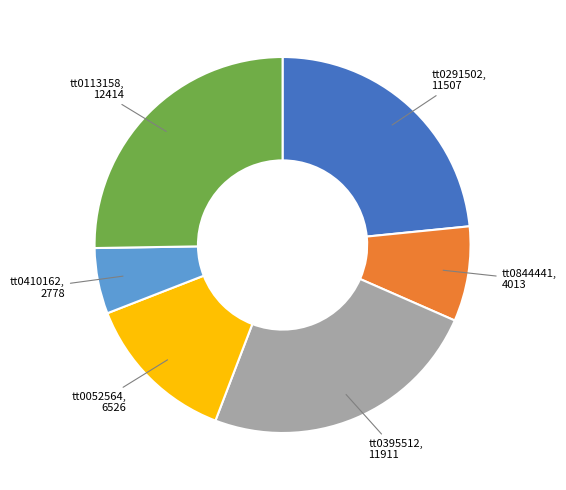

How many segments does this pie chart have?

6